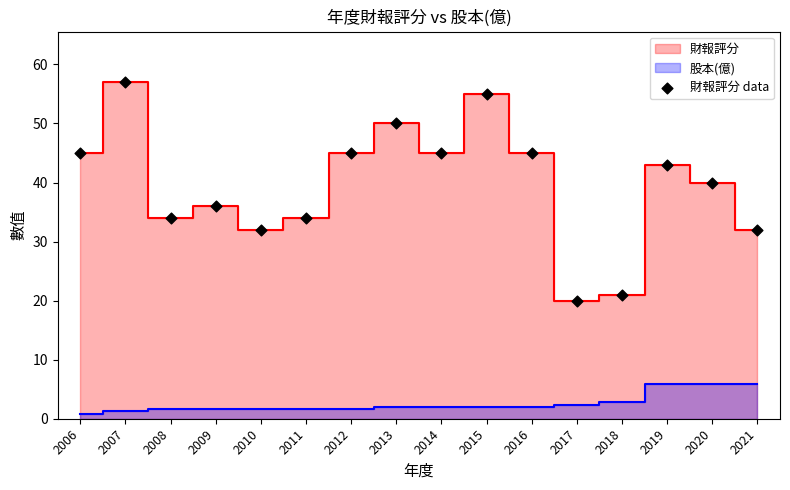

What is the range of Y values (max minus min)?

37